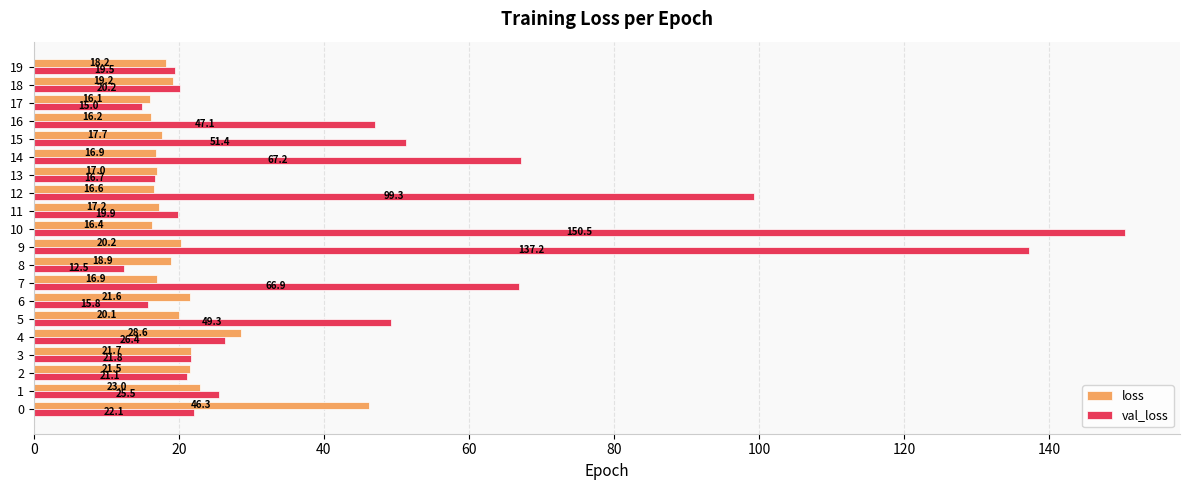

What are all the series names shown in the legend?

loss, val_loss